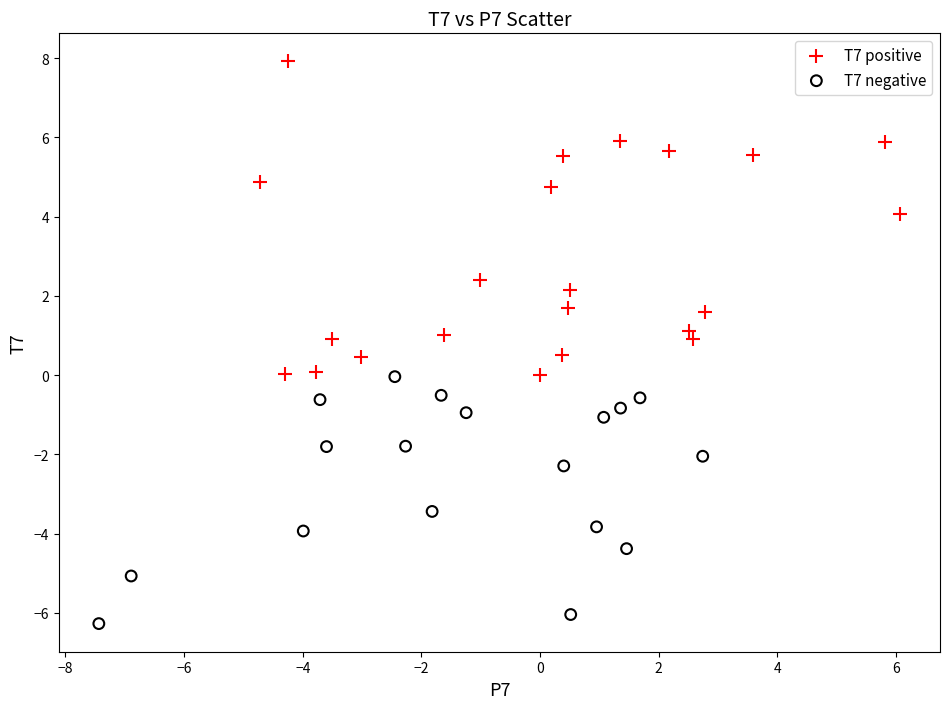

Which series contains the lowest Y value?

T7 negative